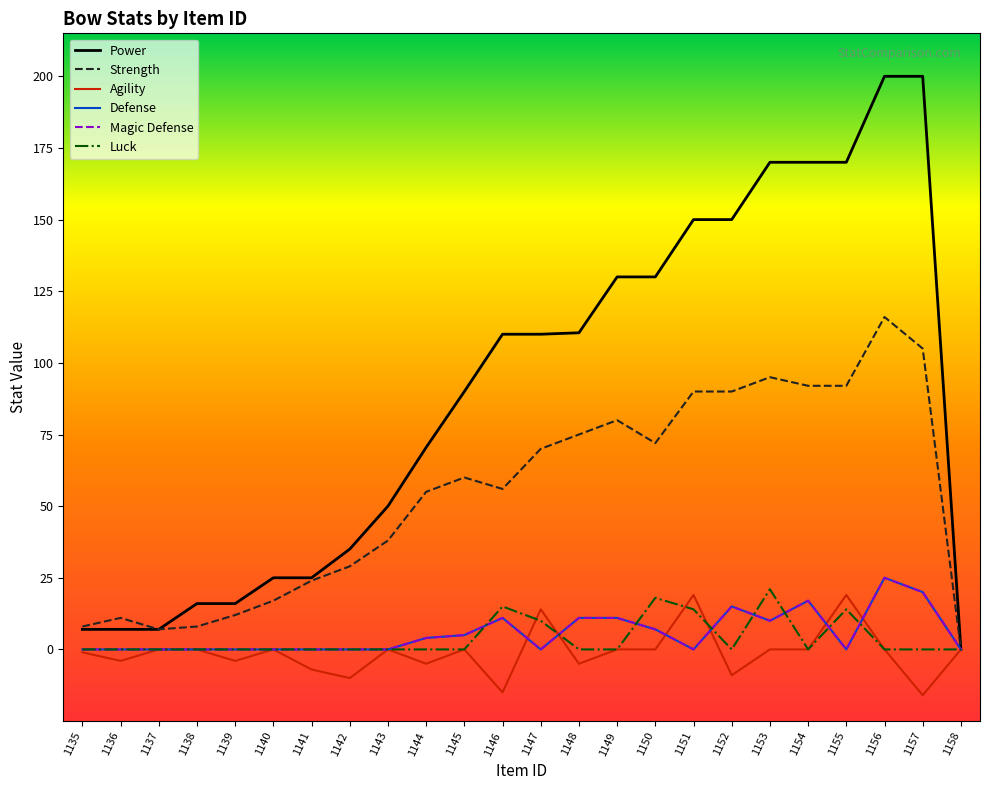

Does the chart display data point markers on the line(s)?

No